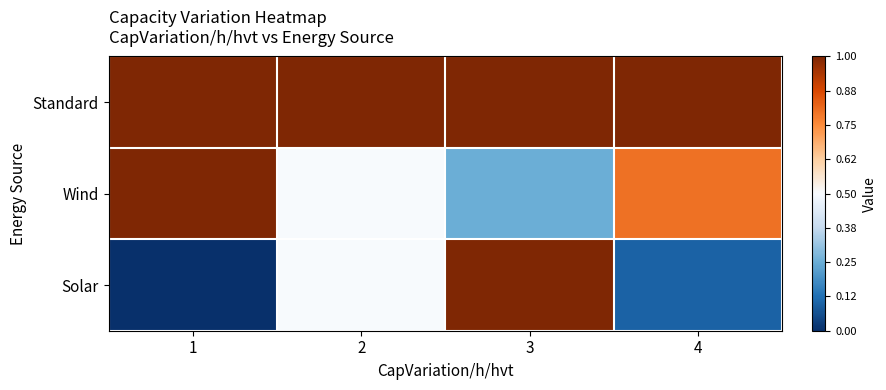

What is the total value across all series at 4?

1.9